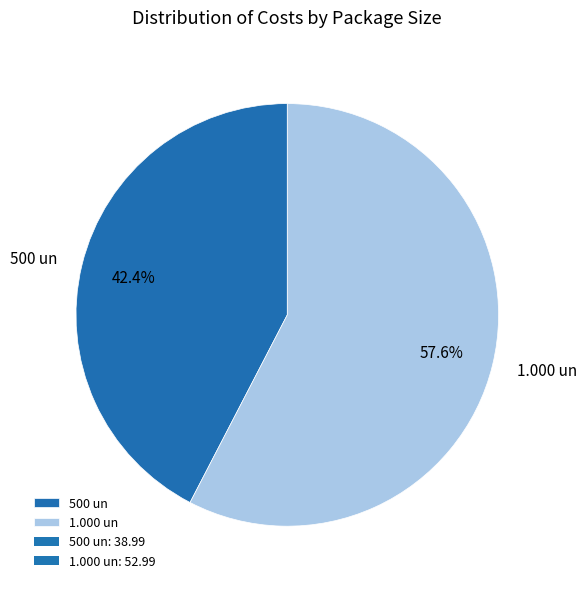

Approximately how many times larger is the value at 1.000 un compared to 500 un?

1.4